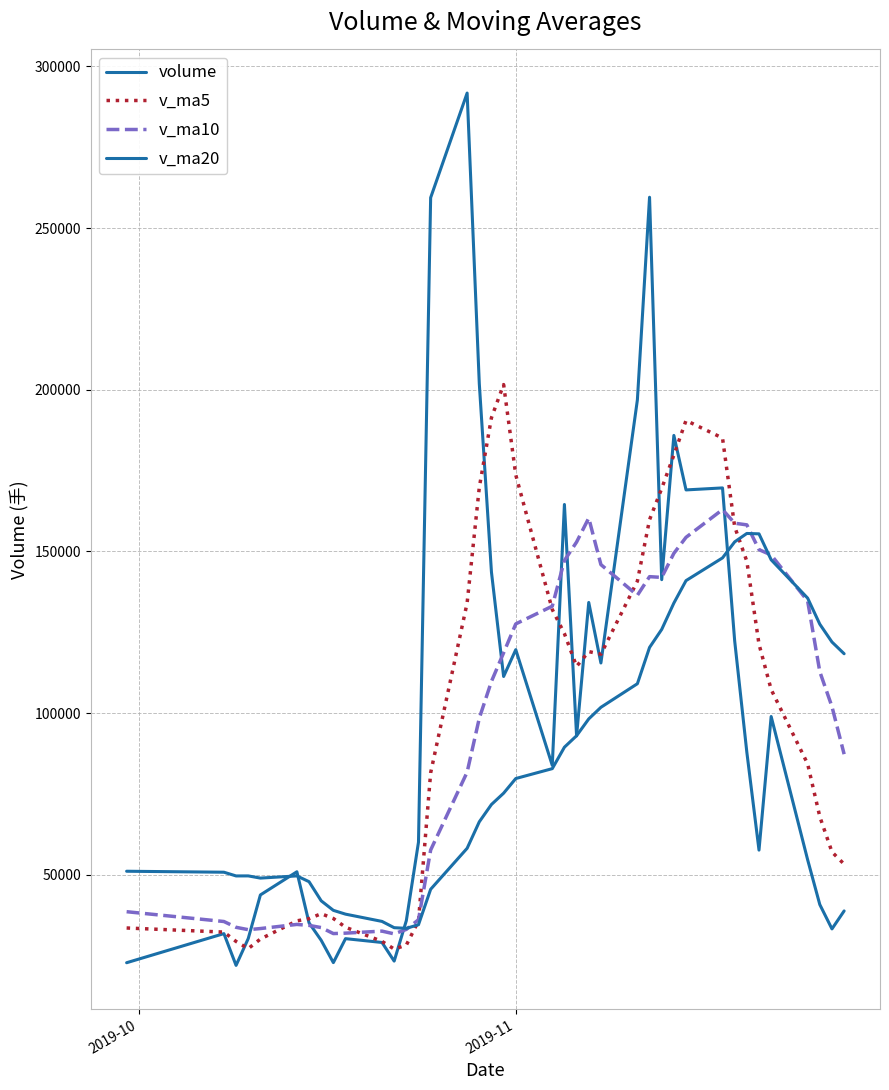

In volume, how many points are lower than both neighbors (excluding endpoints)?

11